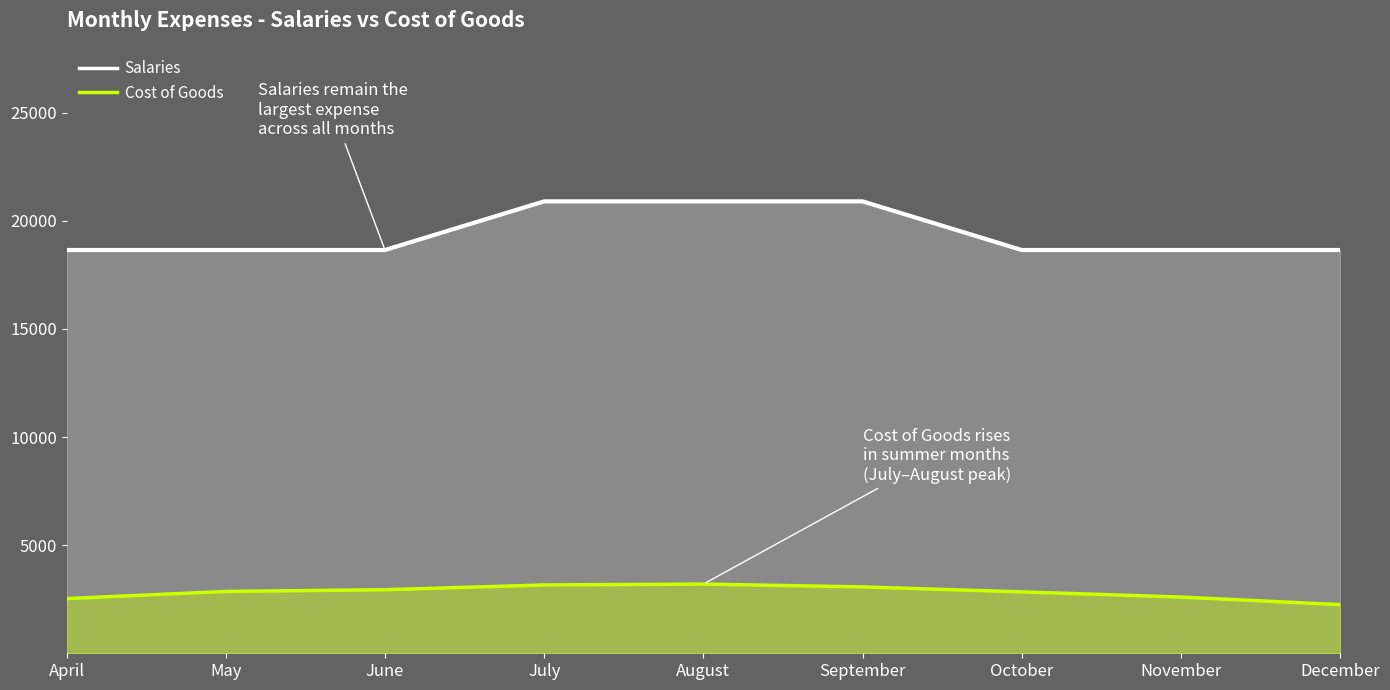

Does the chart display data point markers on the line(s)?

No